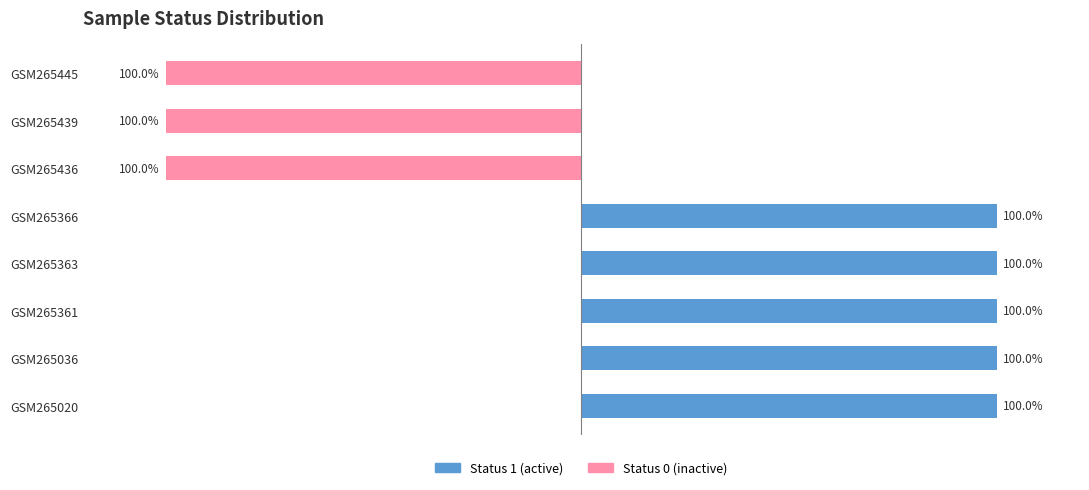

List the series in order of their overall mean, highest first.

Status 1 (active), Status 0 (inactive)